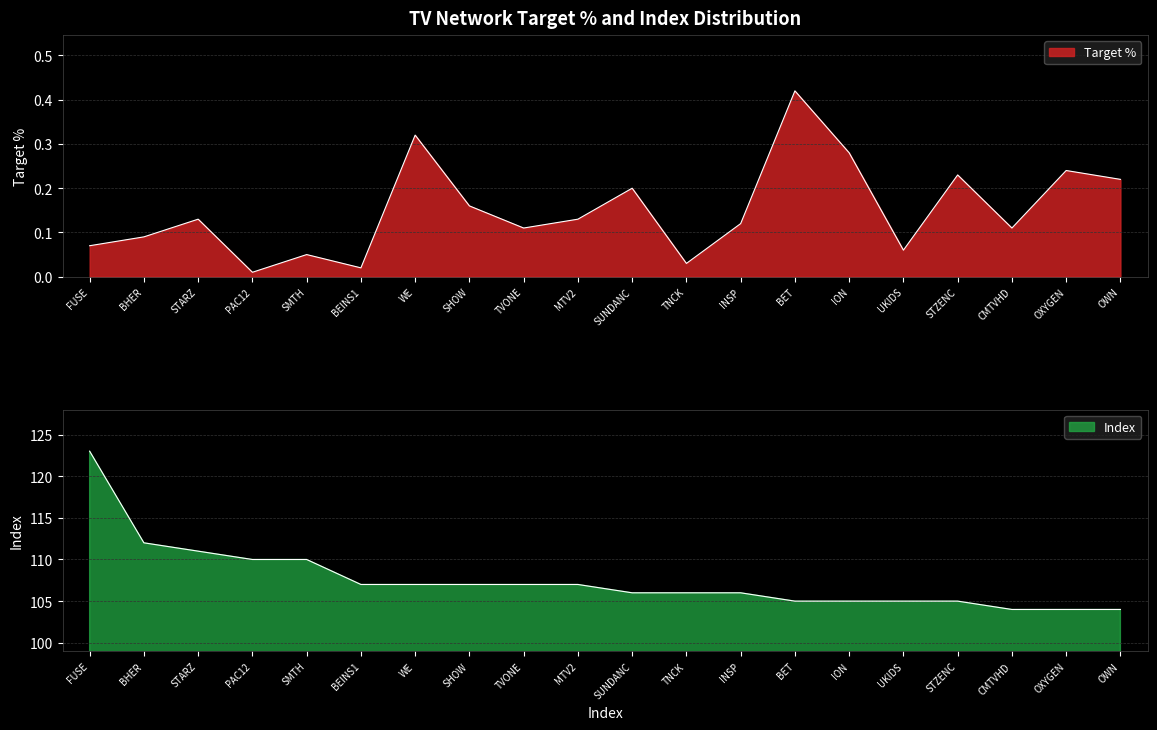

True or false: Target % has more than 2 points higher than both neighbors.

True